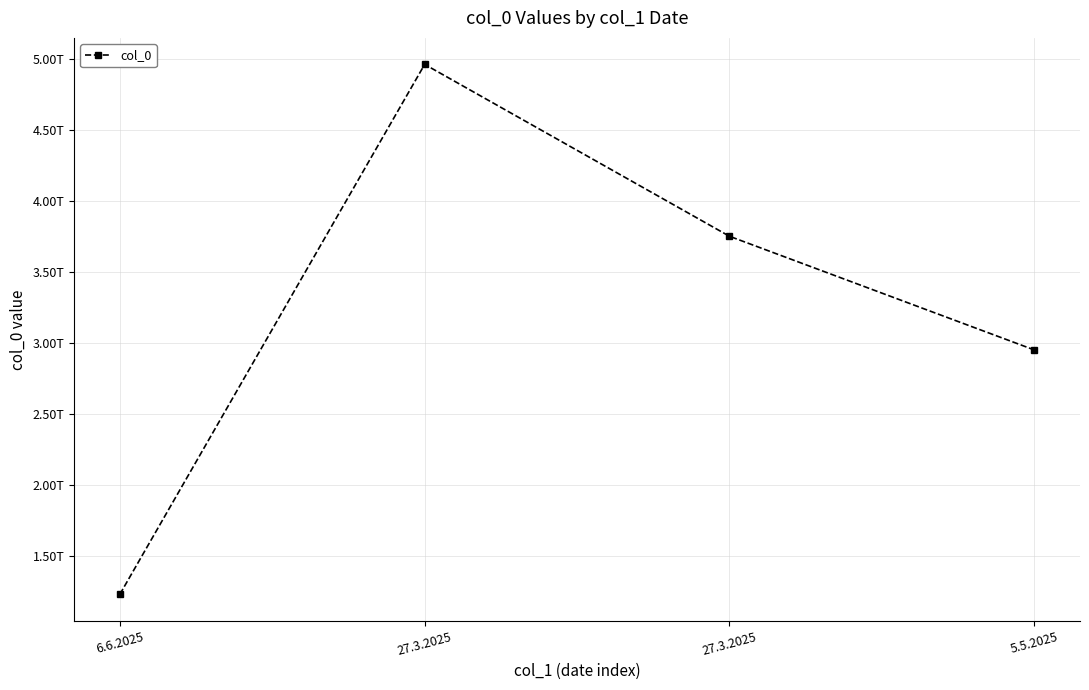

Count the values in the range 2950000000000 to 4960000000000.

3